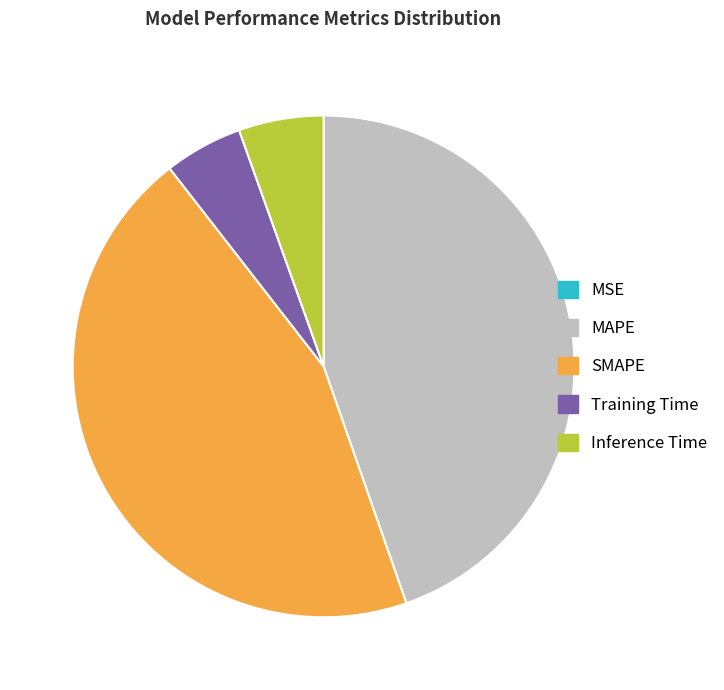

Is there any slice that represents more than half of the pie?

No